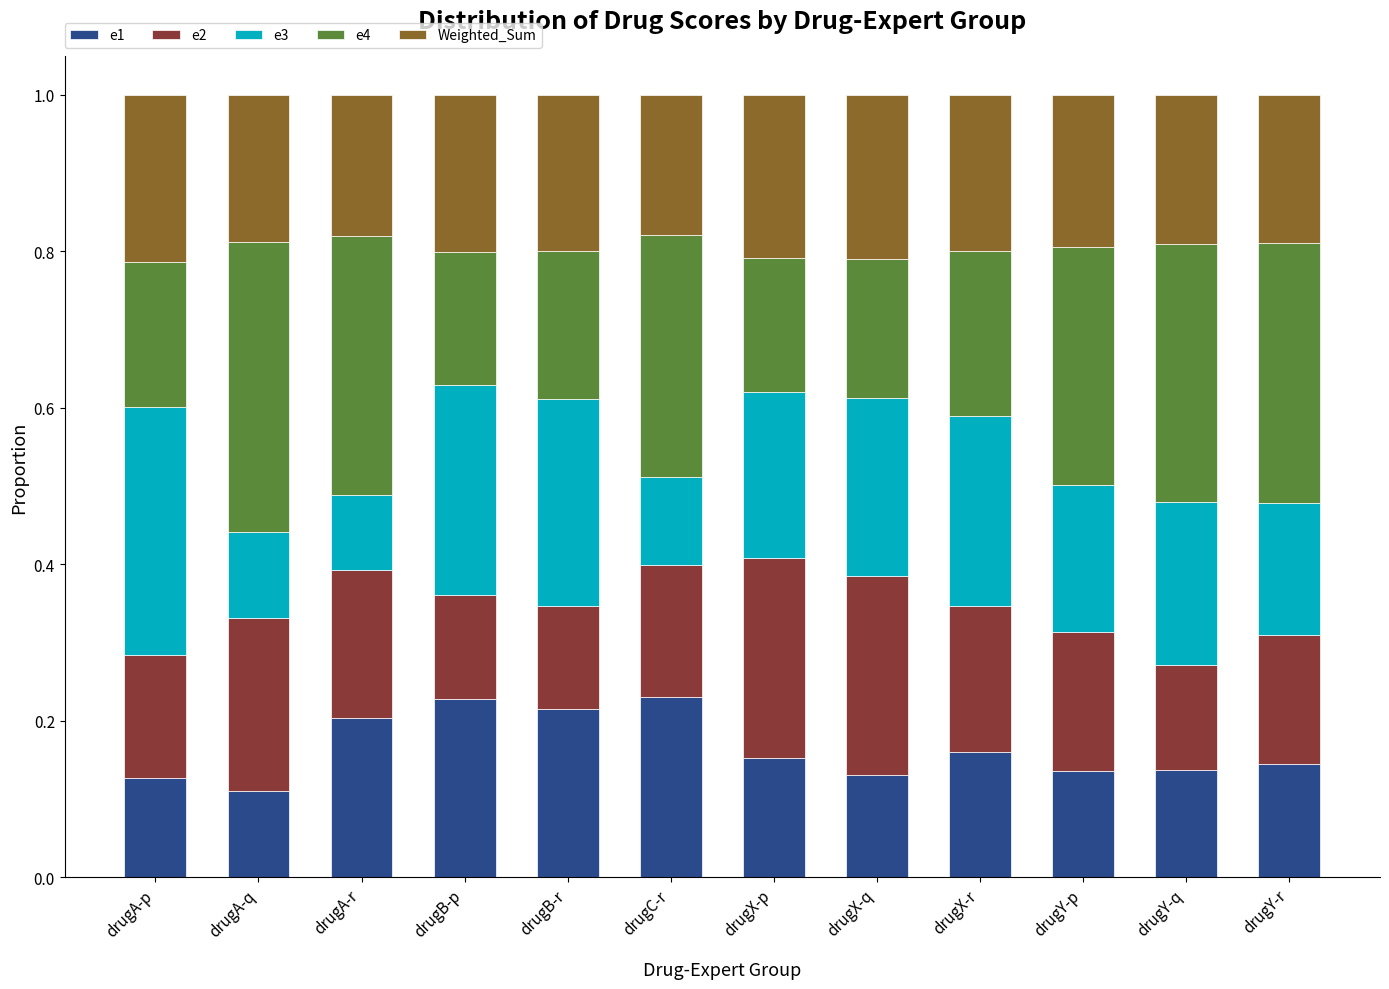

What is the total value across all series at drugX-q?

1.0